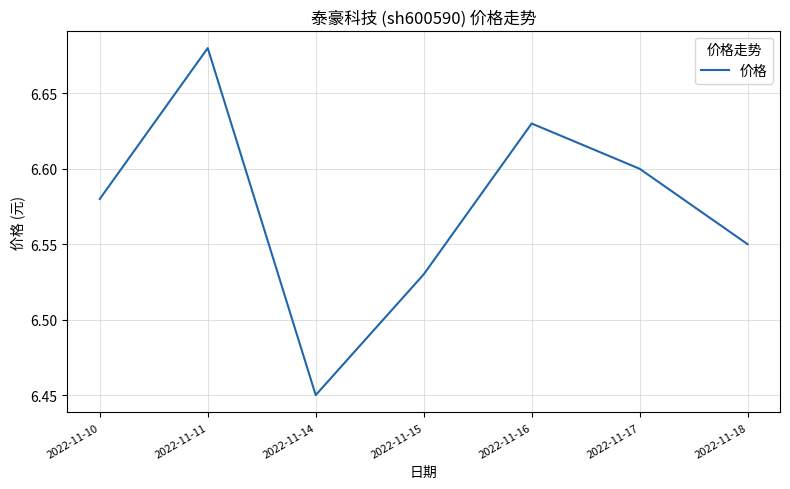

Between 2022-11-16 and 2022-11-15, which is larger?

2022-11-16